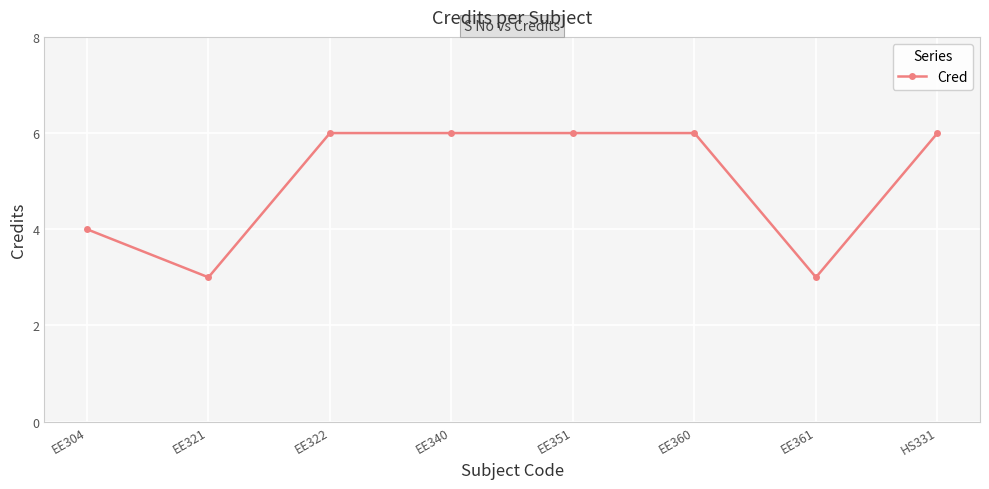

Reading left to right, what are all the values shown in this chart?

EE304=4	EE321=3	EE322=6	EE340=6	EE351=6	EE360=6	EE361=3	HS331=6